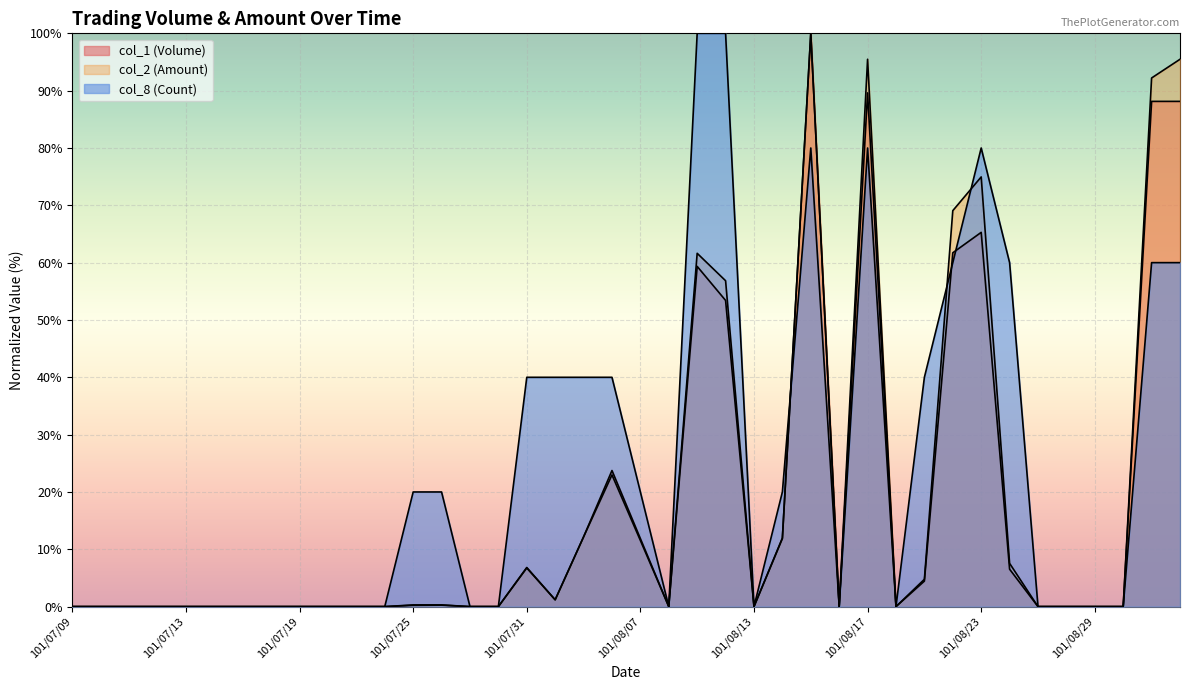

Reading left to right, extract all data points from this chart.

col_1 (Volume): 101/07/09=0.0	101/07/10=0.0	101/07/11=0.0	101/07/12=0.0	101/07/13=0.0	101/07/16=0.0	101/07/17=0.0	101/07/18=0.0	101/07/19=0.0	101/07/20=0.0	101/07/23=0.0	101/07/24=0.0	101/07/25=0.3	101/07/26=0.3	101/07/27=0.0	101/07/30=0.0	101/07/31=6.8	101/08/01=1.2	101/08/03=12.2	101/08/06=23.7	101/08/07=11.9	101/08/08=0.0	101/08/09=59.3	101/08/10=53.4	101/08/13=0.0	101/08/14=11.9	101/08/15=100.0	101/08/16=0.0	101/08/17=89.6	101/08/20=0.0	101/08/21=4.5	101/08/22=61.7	101/08/23=65.3	101/08/24=6.5	101/08/27=0.0	101/08/28=0.0	101/08/29=0.0	101/08/30=0.0	101/08/31=88.1	101/09/03=88.1
col_2 (Amount): 101/07/09=0.0	101/07/10=0.0	101/07/11=0.0	101/07/12=0.0	101/07/13=0.0	101/07/16=0.0	101/07/17=0.0	101/07/18=0.0	101/07/19=0.0	101/07/20=0.0	101/07/23=0.0	101/07/24=0.0	101/07/25=0.2	101/07/26=0.3	101/07/27=0.0	101/07/30=0.0	101/07/31=6.7	101/08/01=1.2	101/08/03=12.2	101/08/06=23.0	101/08/07=11.5	101/08/08=0.0	101/08/09=61.6	101/08/10=56.8	101/08/13=0.0	101/08/14=12.0	101/08/15=100.0	101/08/16=0.0	101/08/17=95.5	101/08/20=0.0	101/08/21=4.8	101/08/22=69.1	101/08/23=75.0	101/08/24=7.6	101/08/27=0.0	101/08/28=0.0	101/08/29=0.0	101/08/30=0.0	101/08/31=92.2	101/09/03=95.5
col_8 (Count): 101/07/09=0.0	101/07/10=0.0	101/07/11=0.0	101/07/12=0.0	101/07/13=0.0	101/07/16=0.0	101/07/17=0.0	101/07/18=0.0	101/07/19=0.0	101/07/20=0.0	101/07/23=0.0	101/07/24=0.0	101/07/25=20.0	101/07/26=20.0	101/07/27=0.0	101/07/30=0.0	101/07/31=40.0	101/08/01=40.0	101/08/03=40.0	101/08/06=40.0	101/08/07=20.0	101/08/08=0.0	101/08/09=100.0	101/08/10=100.0	101/08/13=0.0	101/08/14=20.0	101/08/15=80.0	101/08/16=0.0	101/08/17=80.0	101/08/20=0.0	101/08/21=40.0	101/08/22=60.0	101/08/23=80.0	101/08/24=60.0	101/08/27=0.0	101/08/28=0.0	101/08/29=0.0	101/08/30=0.0	101/08/31=60.0	101/09/03=60.0